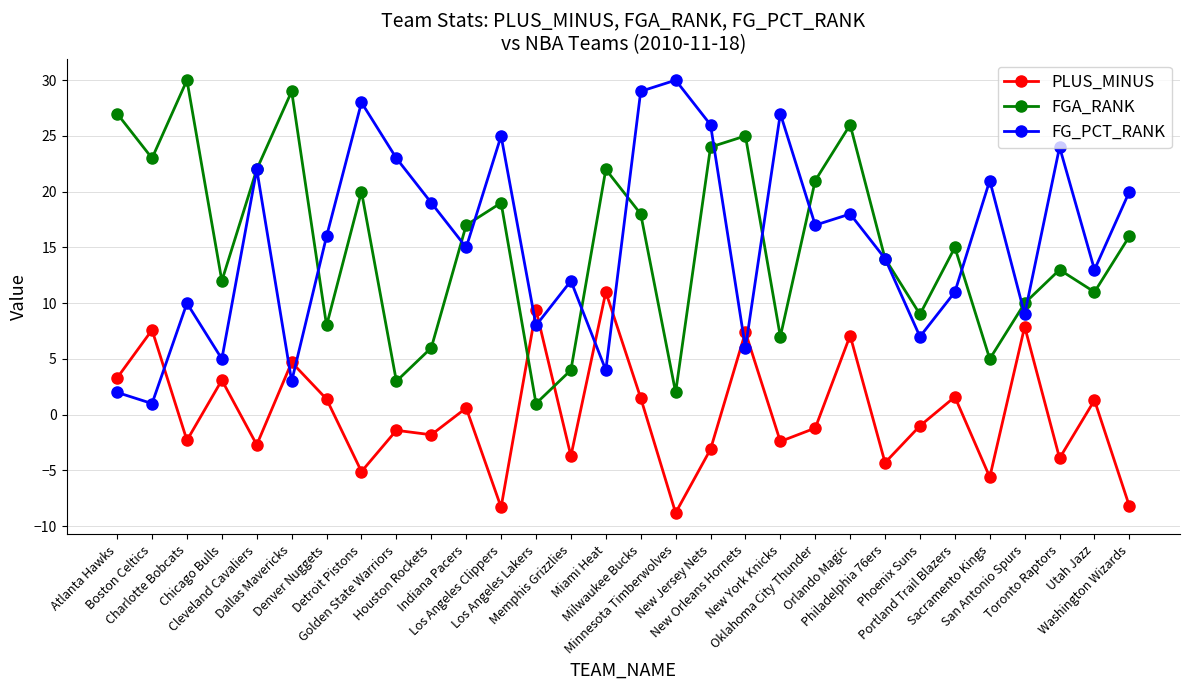

What is the minimum value for PLUS_MINUS?

-8.8